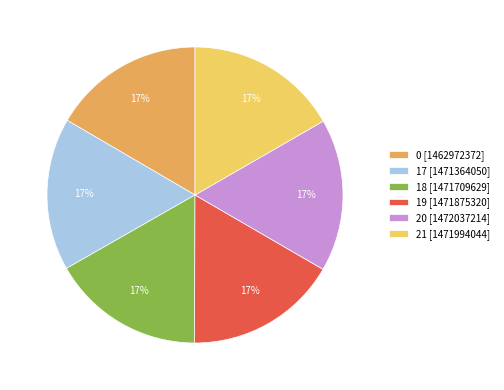

True or false: 17 accounts for 17% of the total.

True